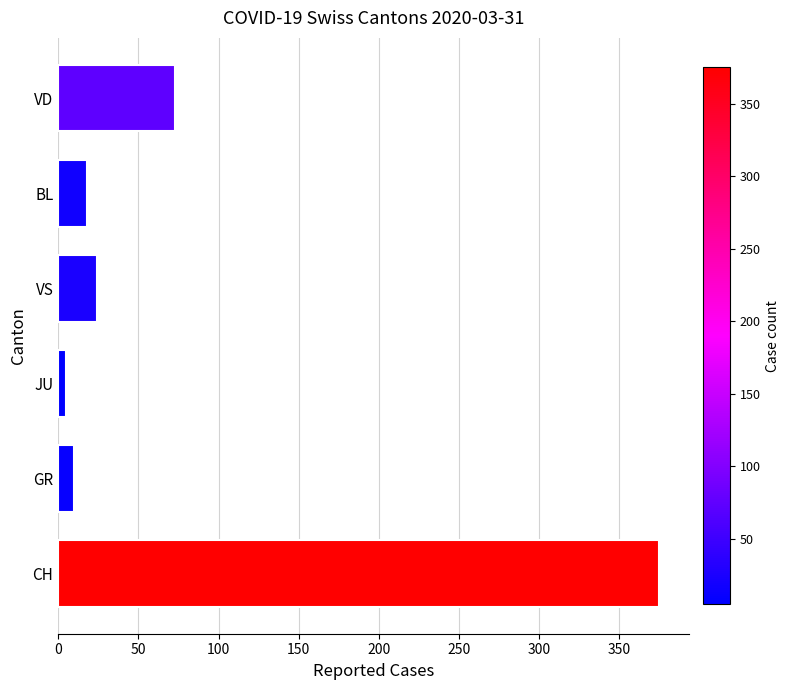

Count the number of categories in the chart.

6